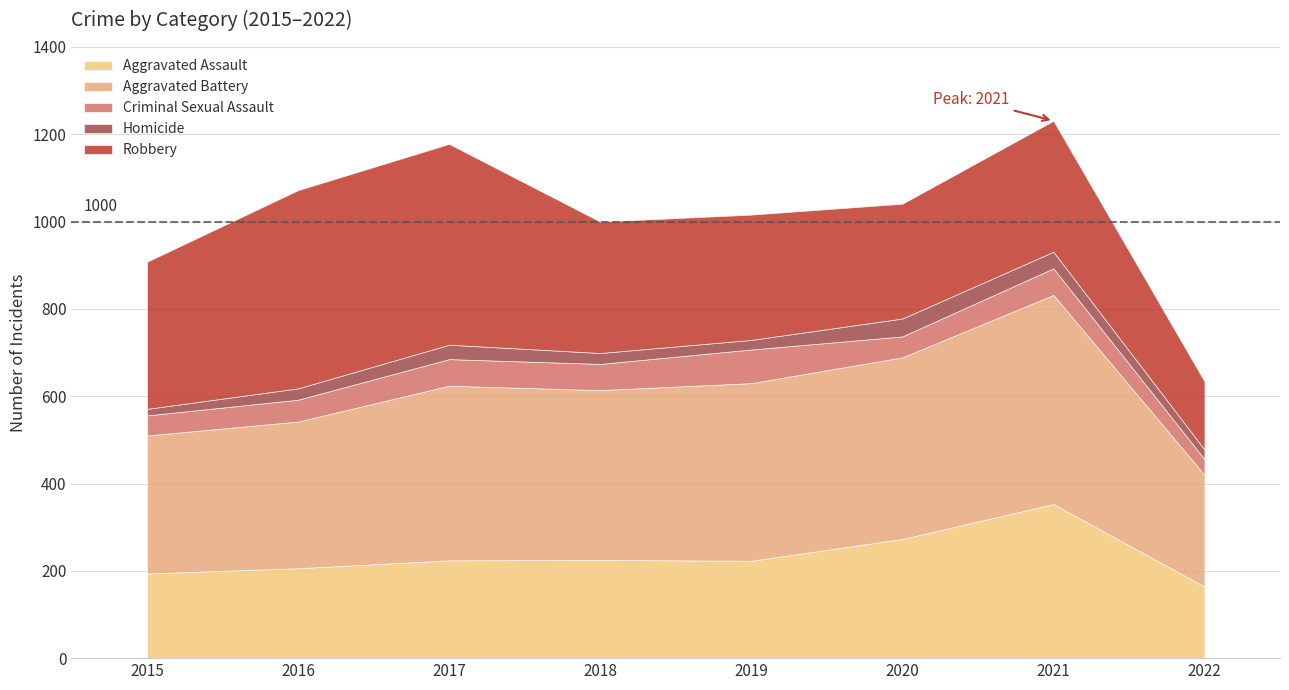

What value does the Criminal Sexual Assault series have at 2021, to the nearest 5?

60